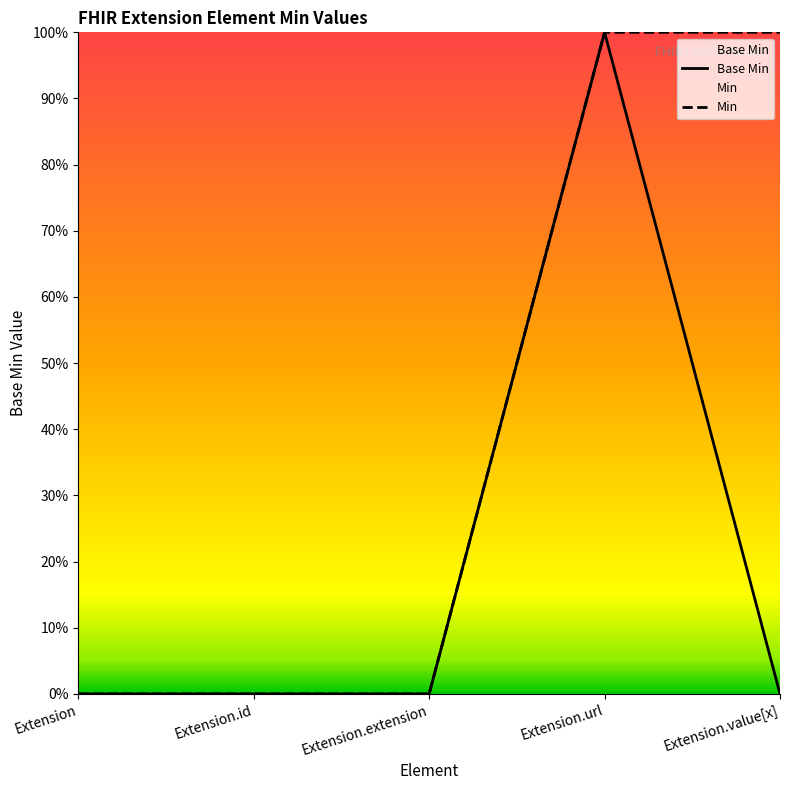

Does the chart display data point markers on the line(s)?

No